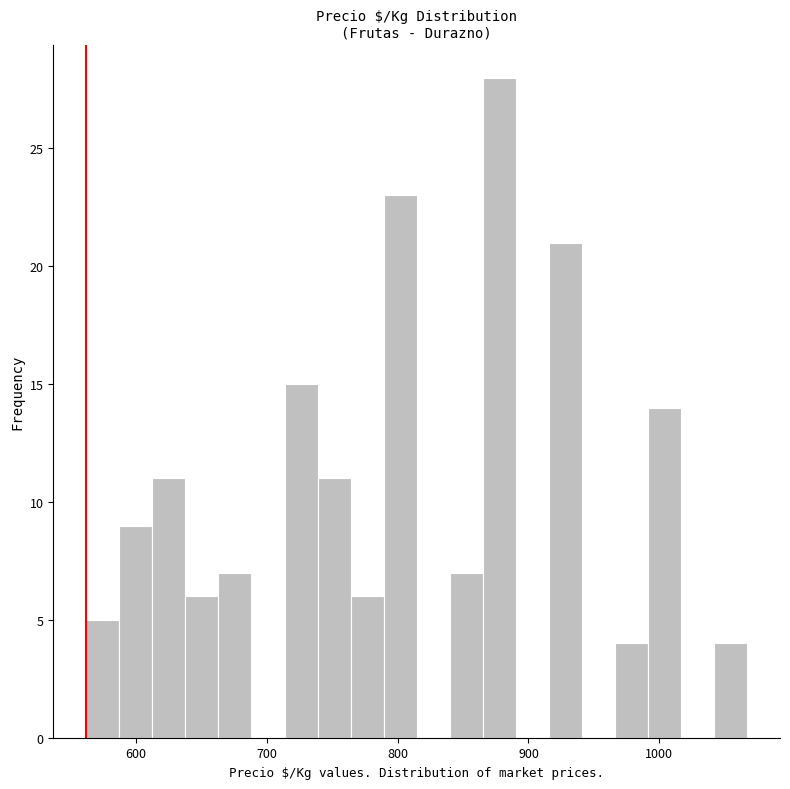

Read against the x-axis, roughly where is the centre of the tallest bar?

880